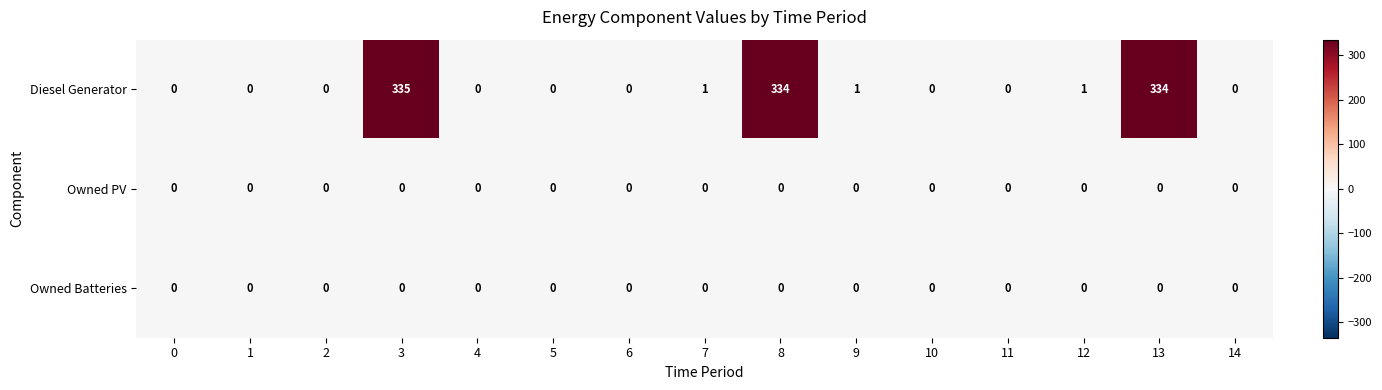

What is the total value across all series at 8?

334